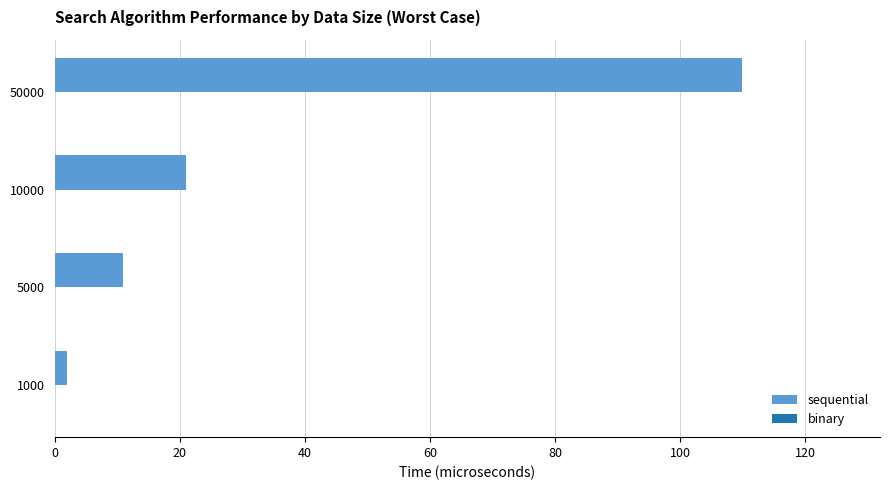

List the labels in order of value, largest first.

50000, 10000, 5000, 1000